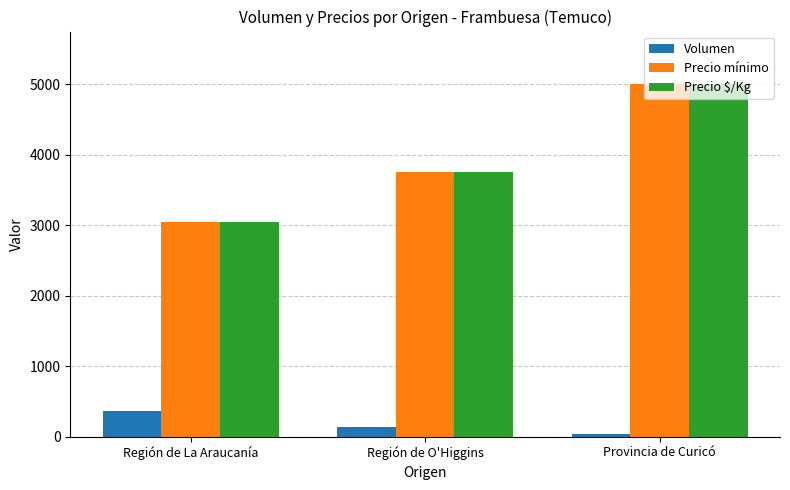

Which category has the highest value across all series?

Provincia de Curicó